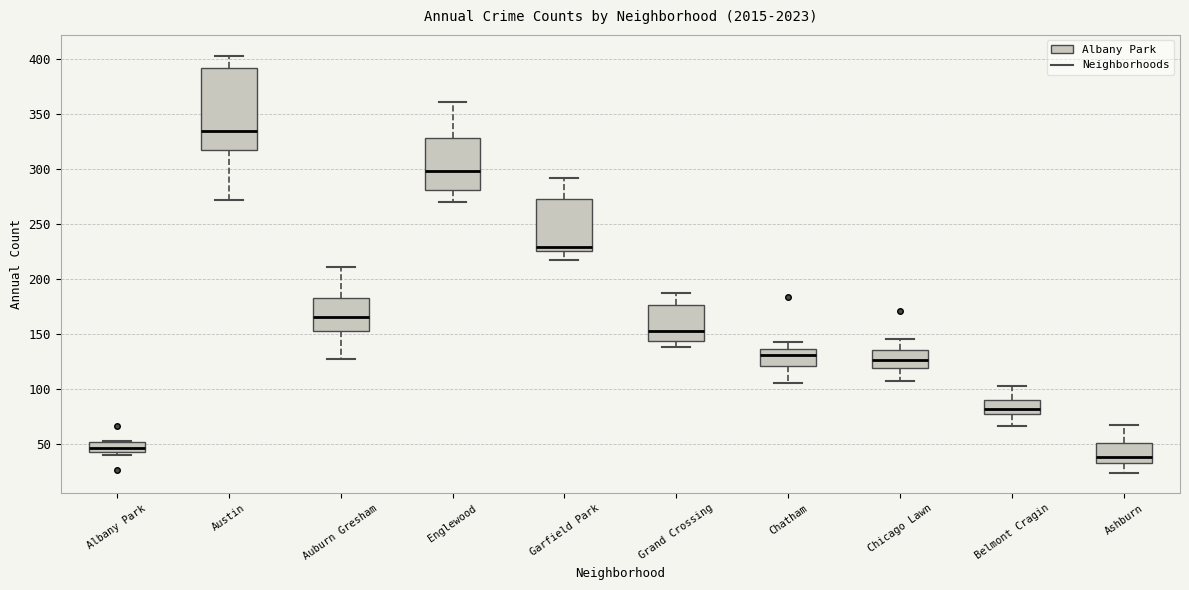

Where is the upper edge of the box for Austin on the y-axis? The values are not printed on the chart, so give them approximately, as read against the axis.

390